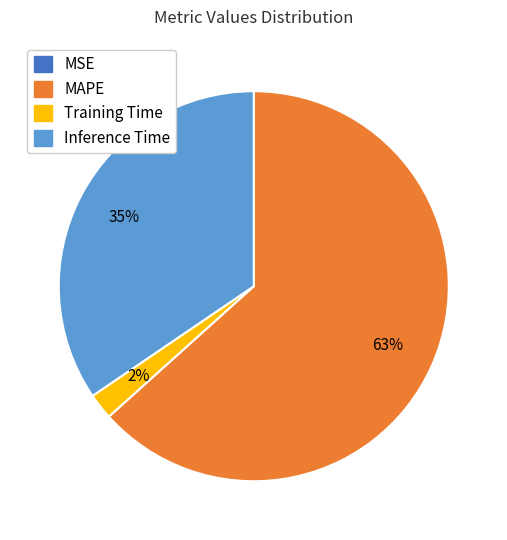

Is it true that Inference Time is 35% of the pie?

True